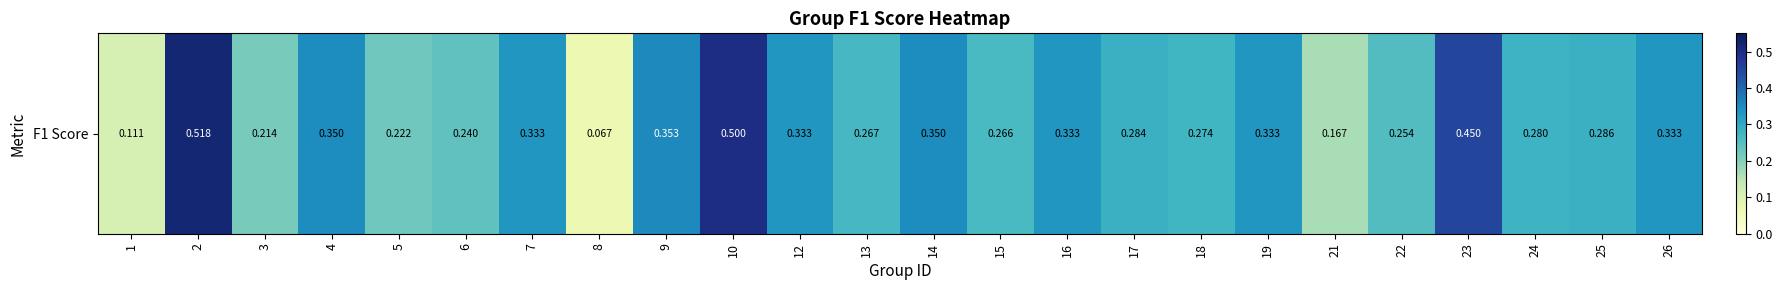

Count the values in the range 0 to 1.

24